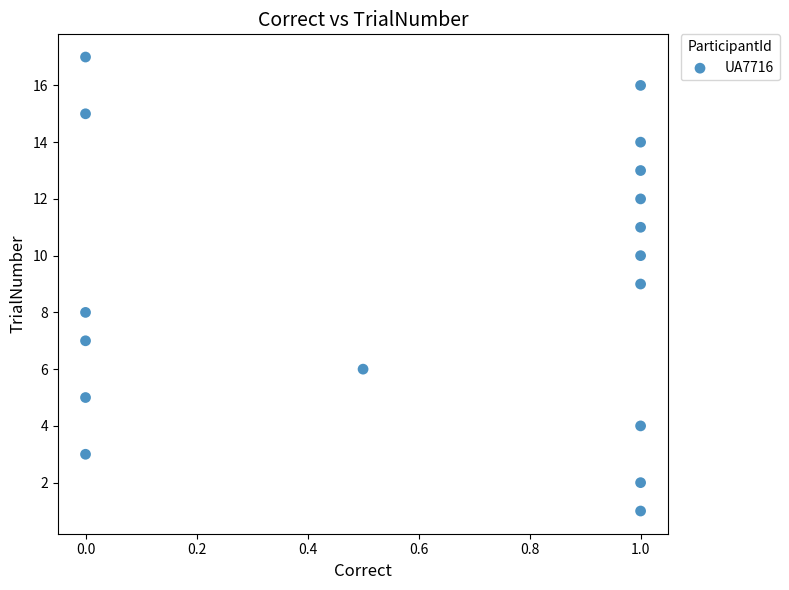

What is the range of Y values (max minus min)?

16